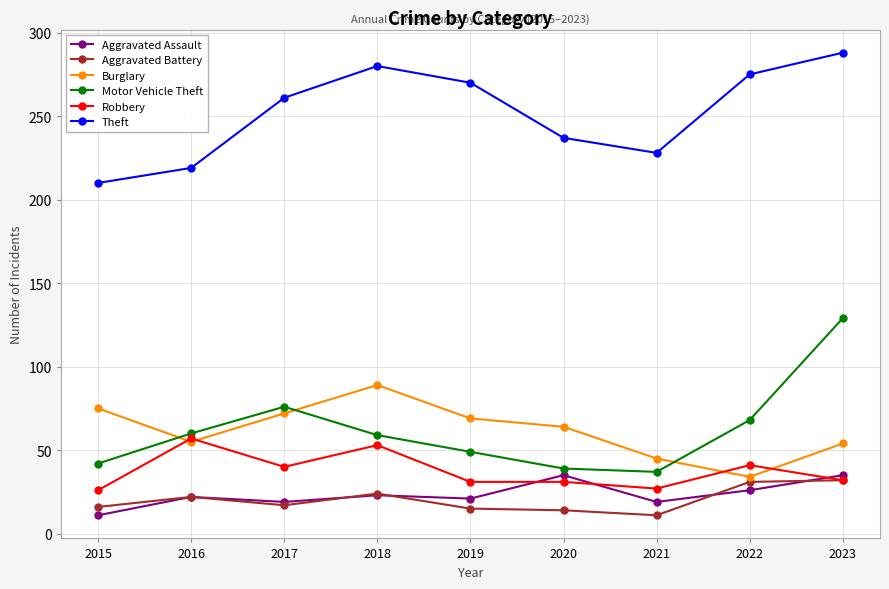

Read the Motor Vehicle Theft value at 2018.

59